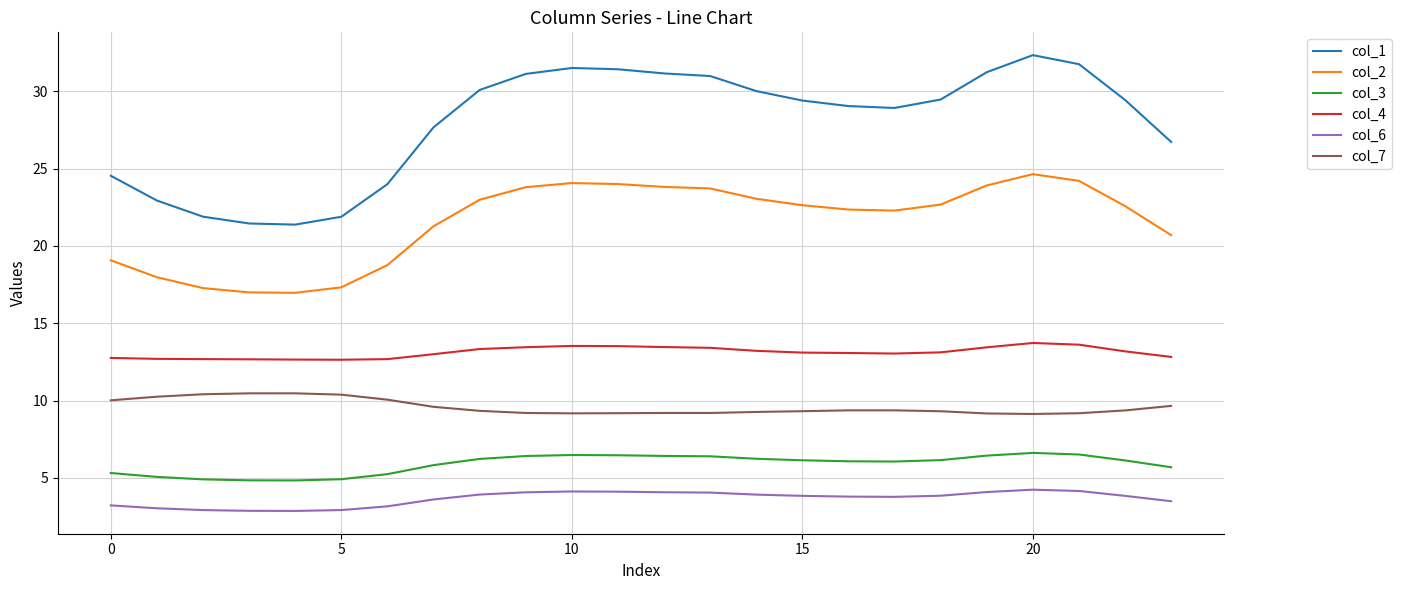

In col_3, how many points are lower than both neighbors (excluding endpoints)?

2